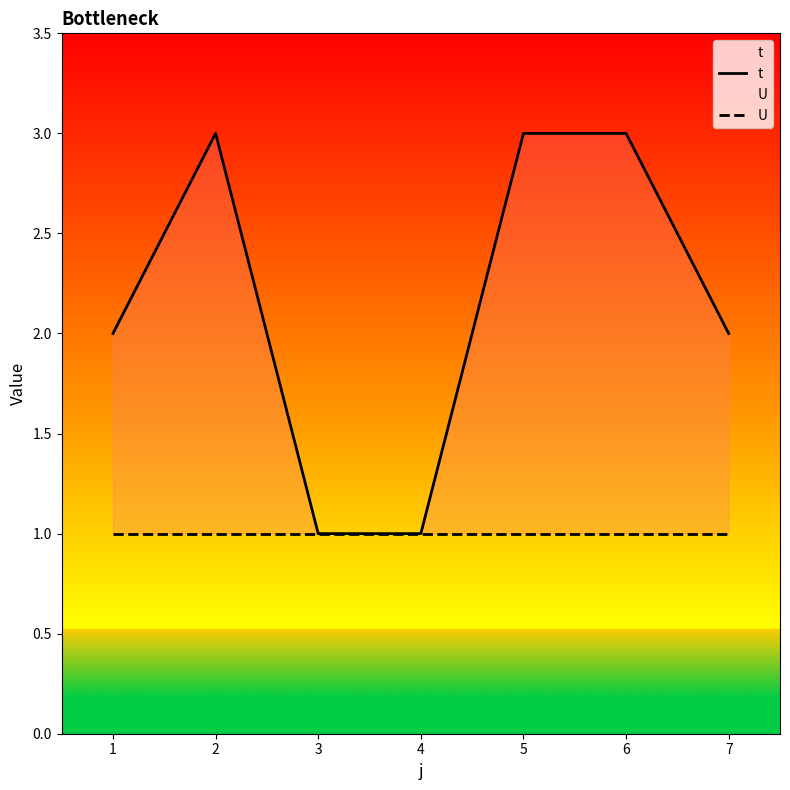

List the series in order of their overall mean, highest first.

t, U